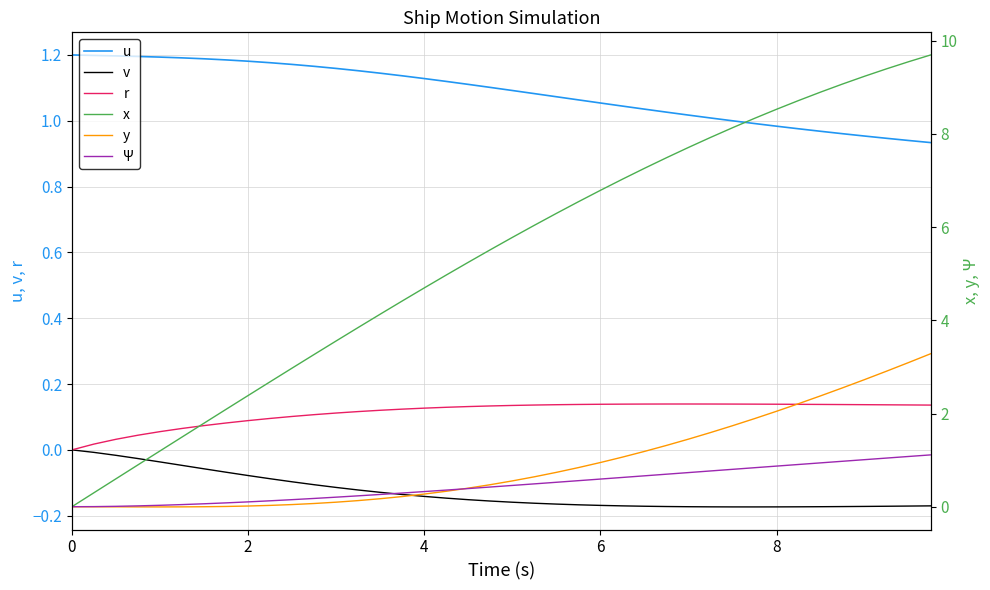

At 10, list the series in order from largest to smallest.

x, u, r, Ψ, y, v